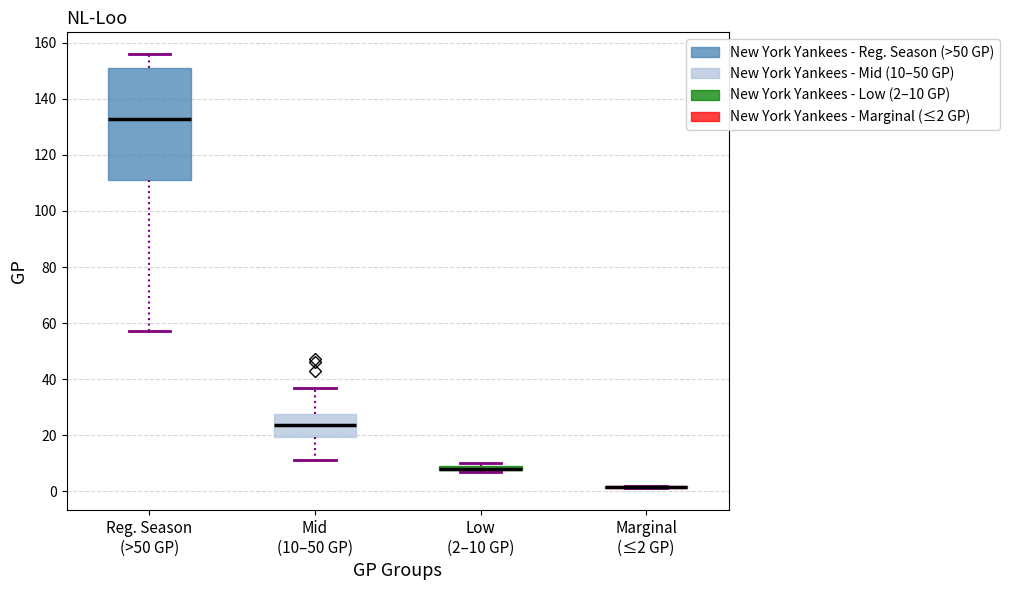

Comparing the boxes themselves (not the whiskers), which one is the tallest?

Reg. Season (>50 GP)